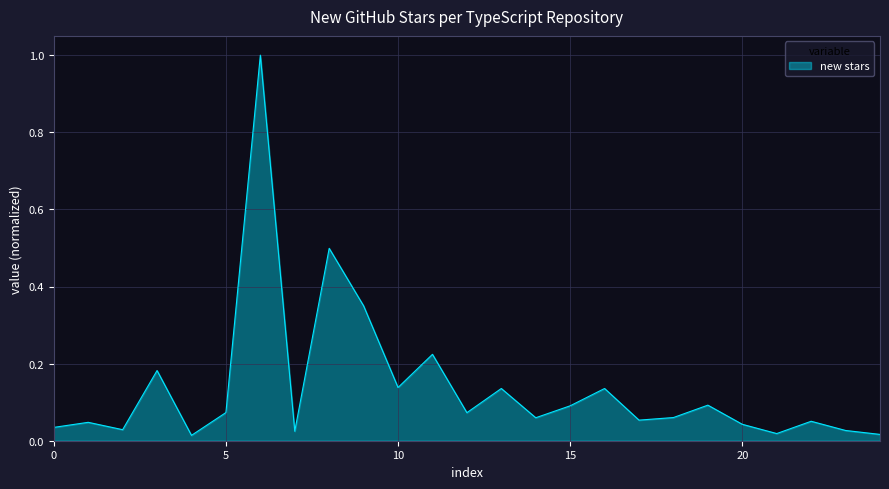

What is the difference between the maximum and minimum values?

1.0